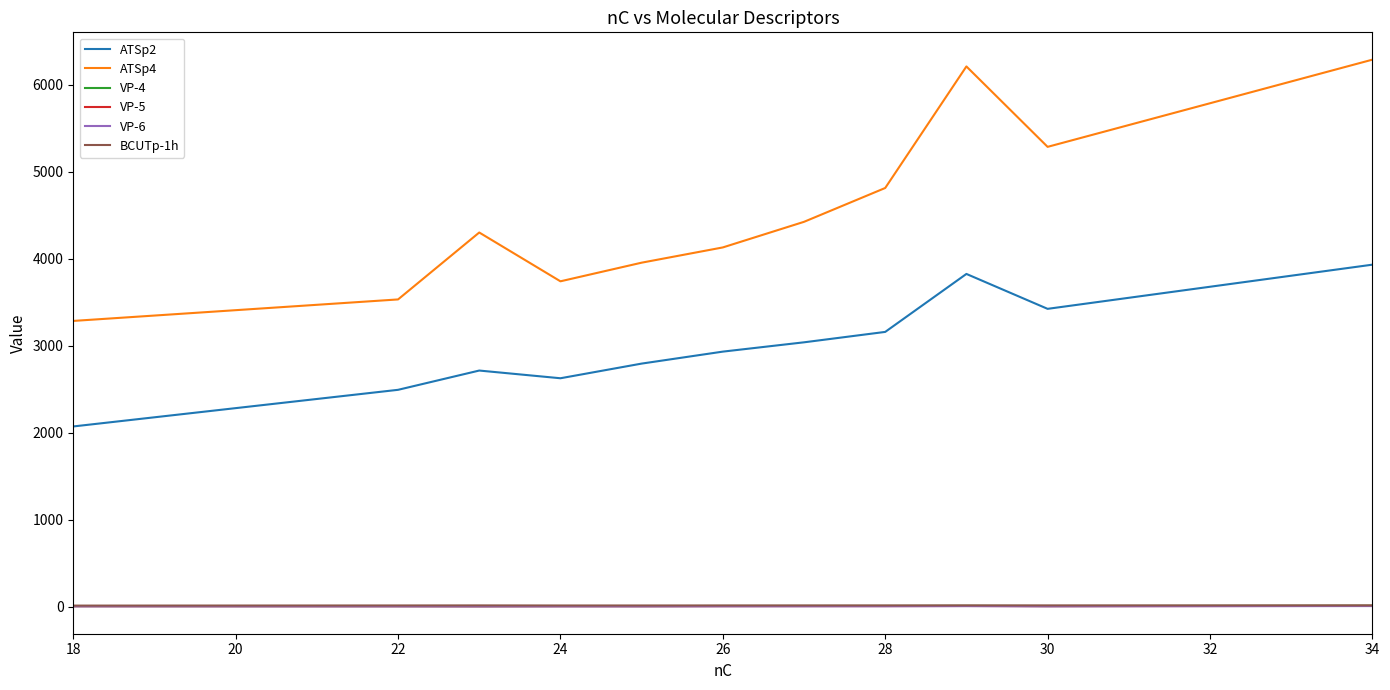

True or false: ATSp2 and VP-5 intersect in this chart.

False